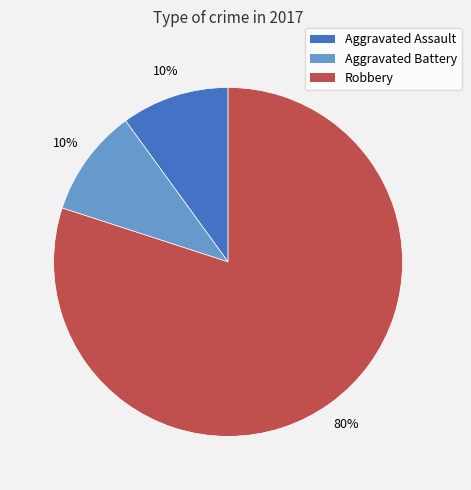

True or false: Aggravated Assault accounts for 10% of the total.

True